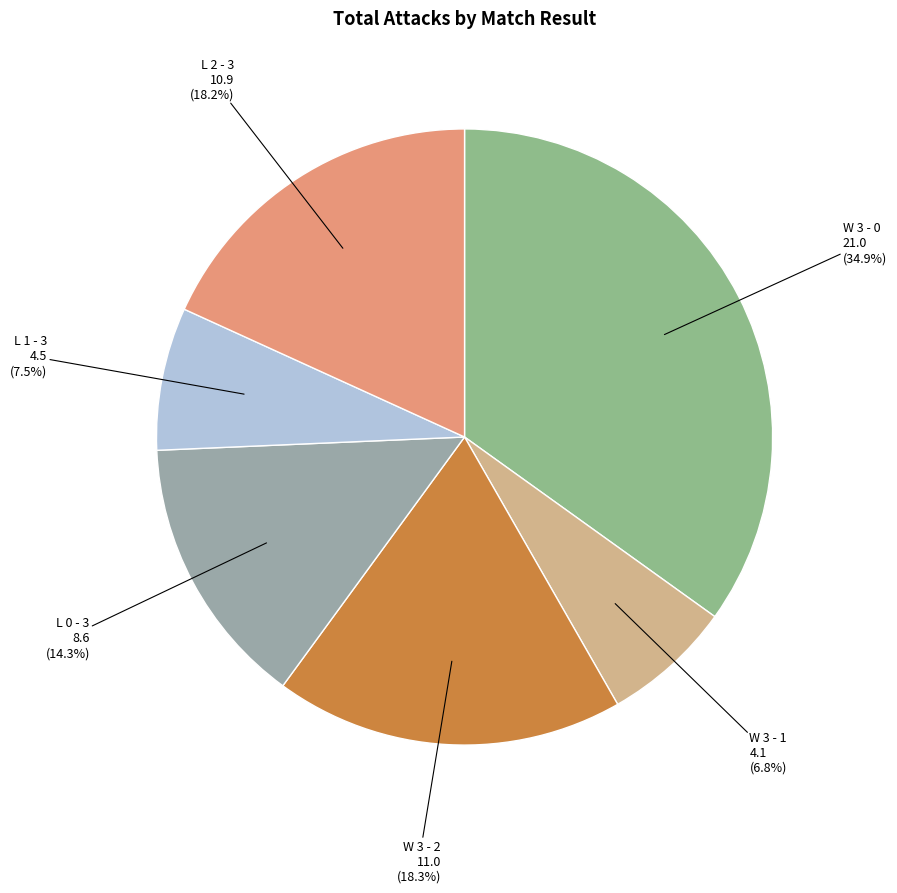

How many slices are in this pie chart?

6